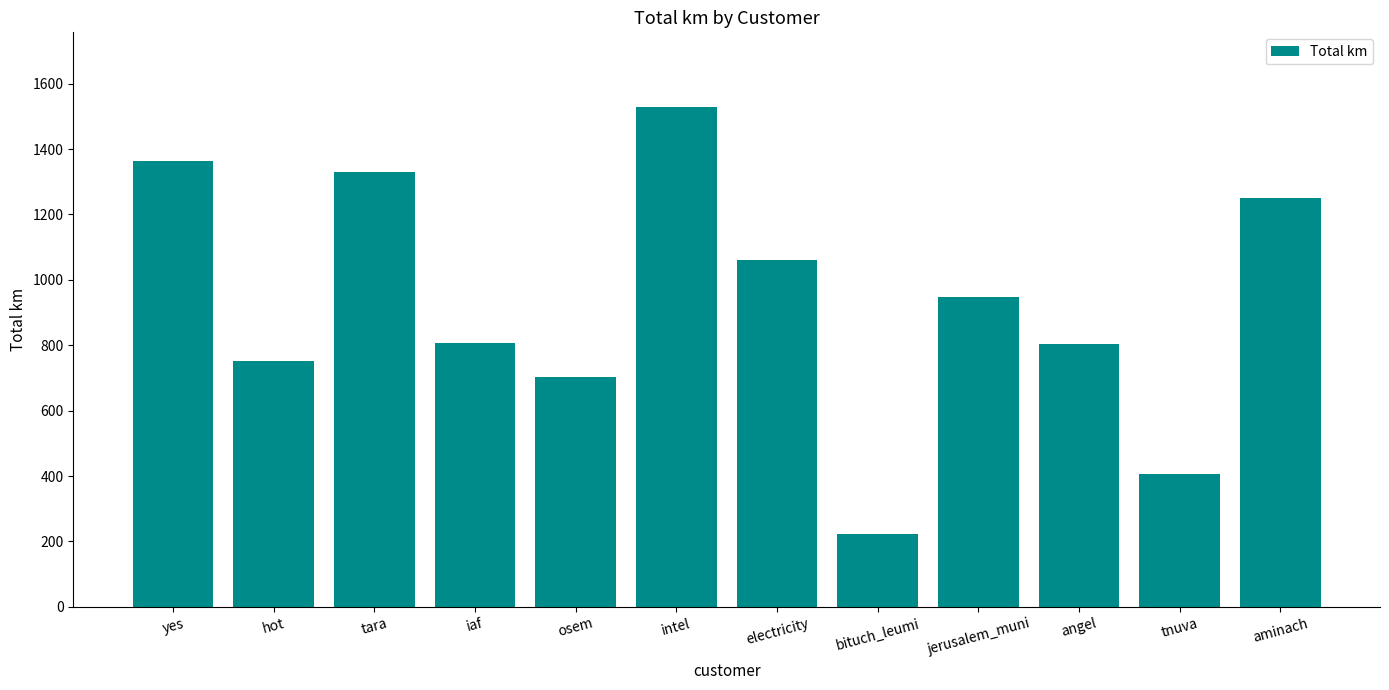

What is the difference between the values at jerusalem_muni and angel?

142.8